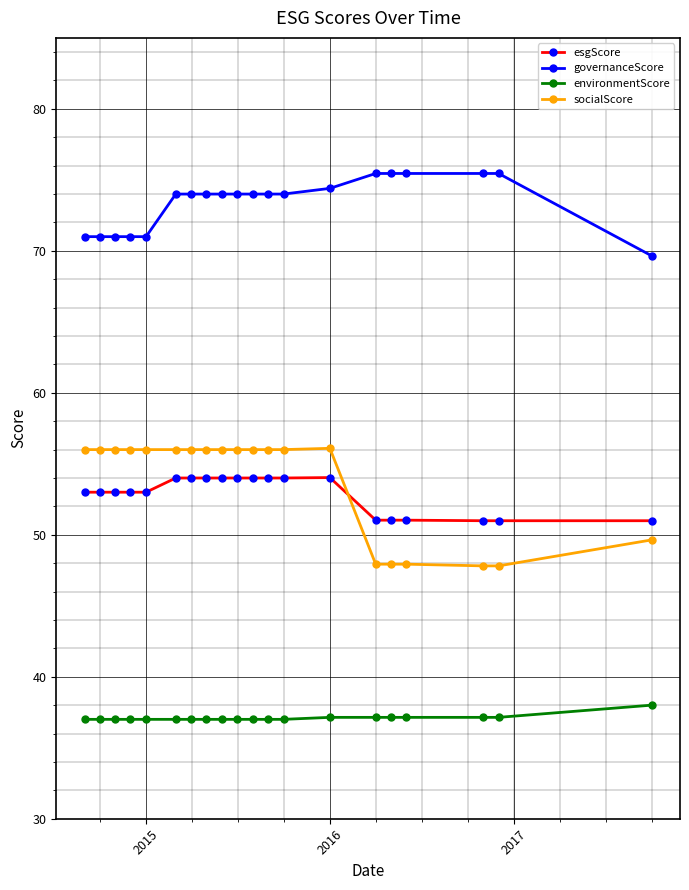

True or false: governanceScore and socialScore intersect in this chart.

False